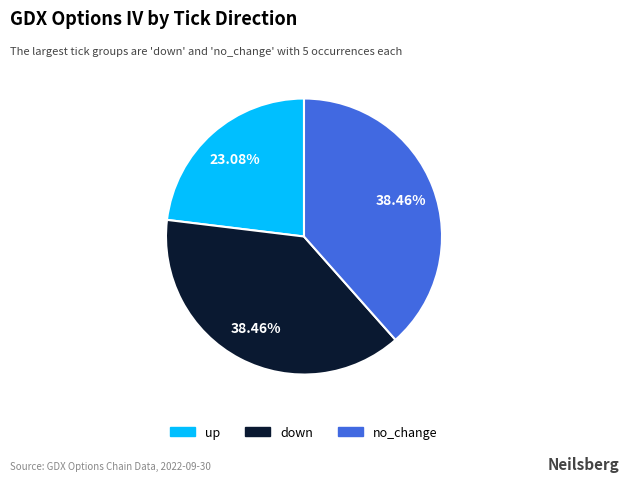

Approximately how many times larger is the value at up compared to no_change?

0.6